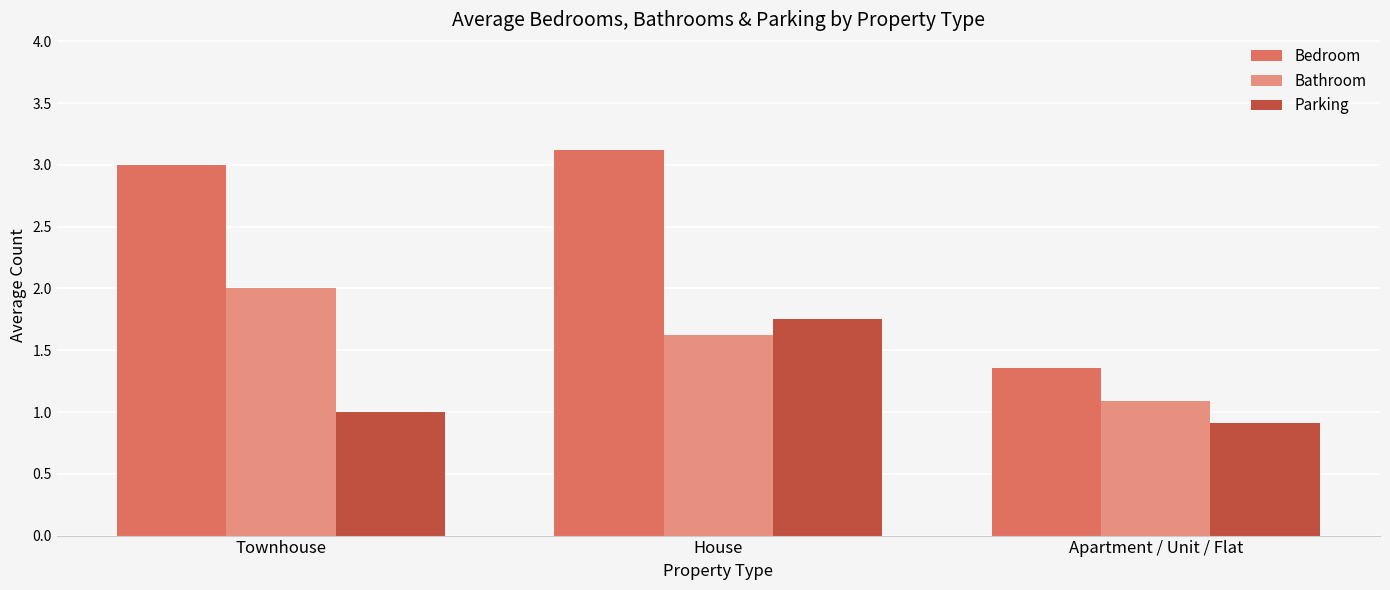

Does the chart contain stacked bars?

No